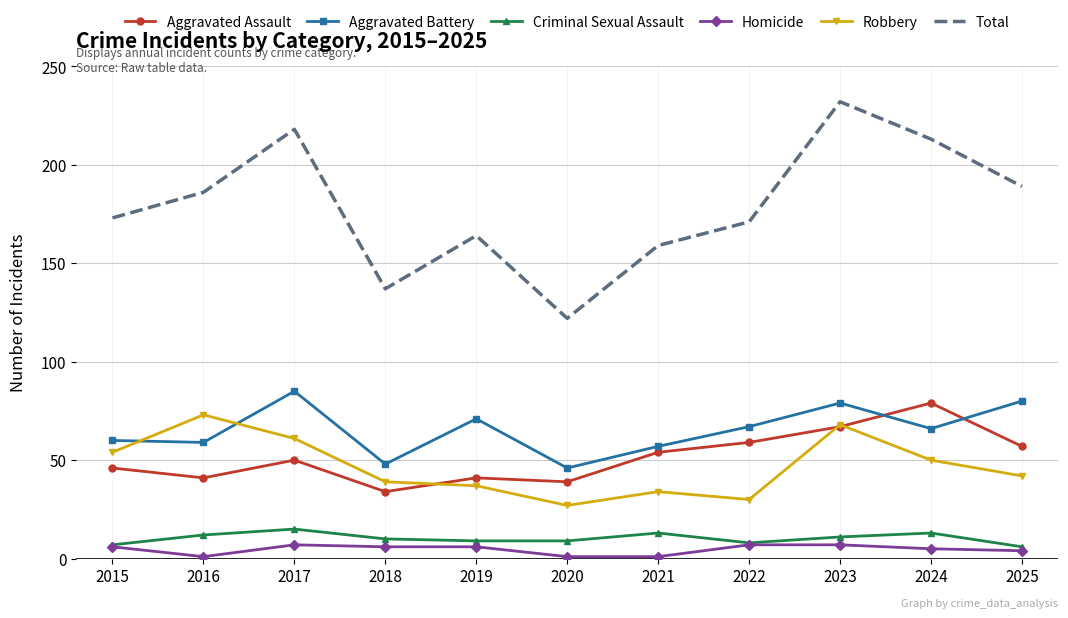

Which series has the widest spread of values?

Total